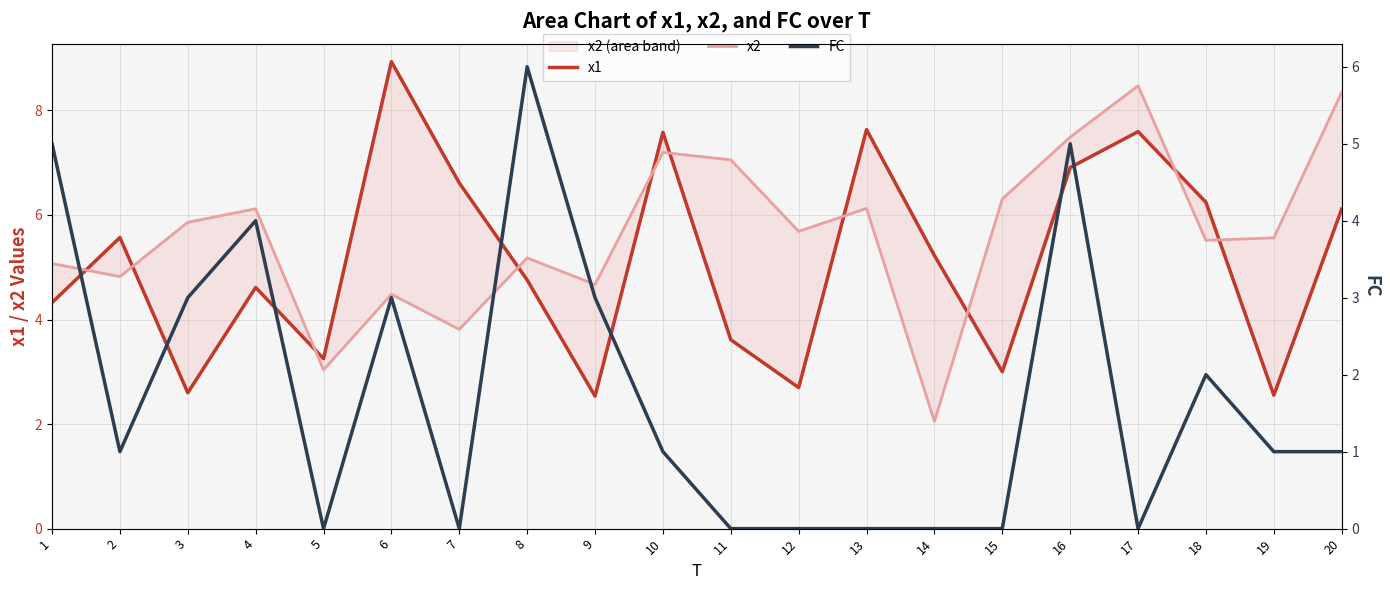

What is the total value across all series at 6?

16.4